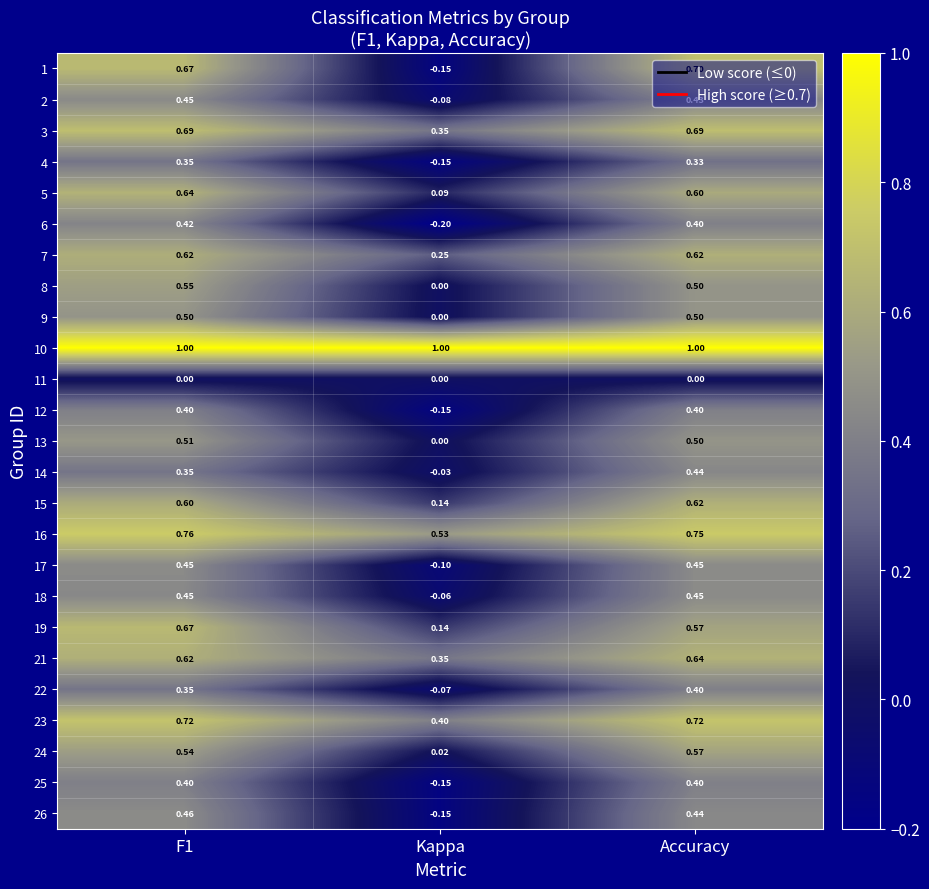

At which label is 3 closest to 0?

Kappa